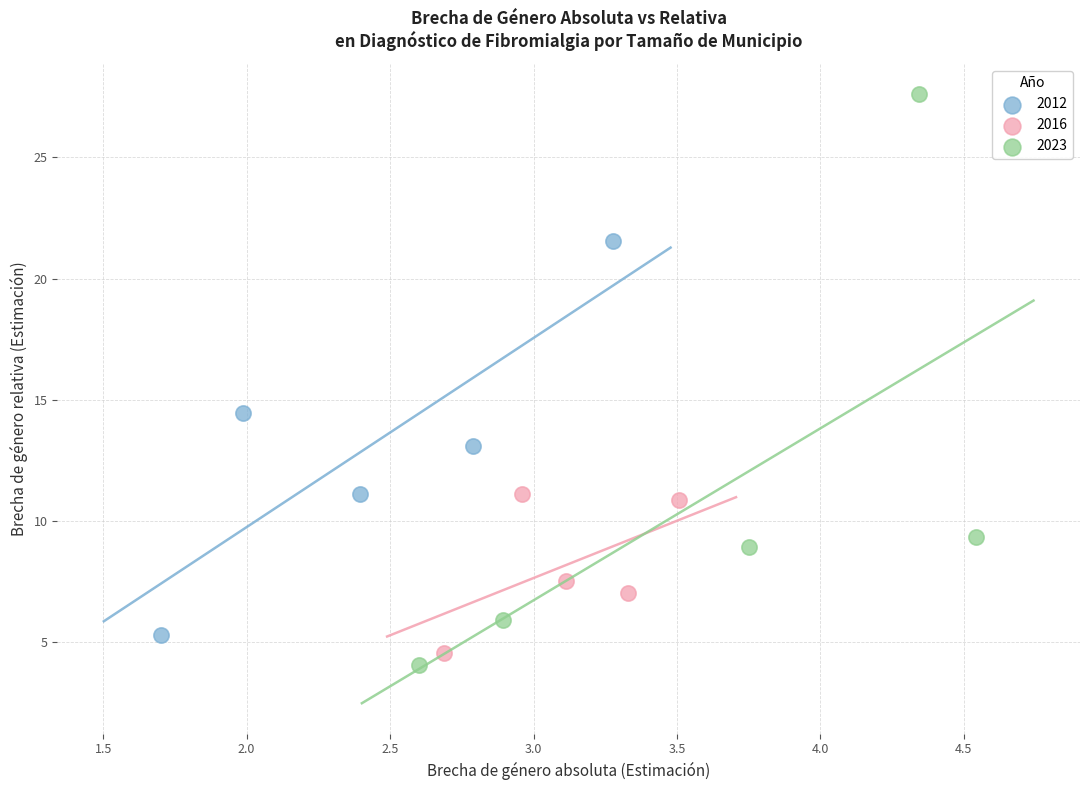

What are all the series names shown in the legend?

2012, 2016, 2023